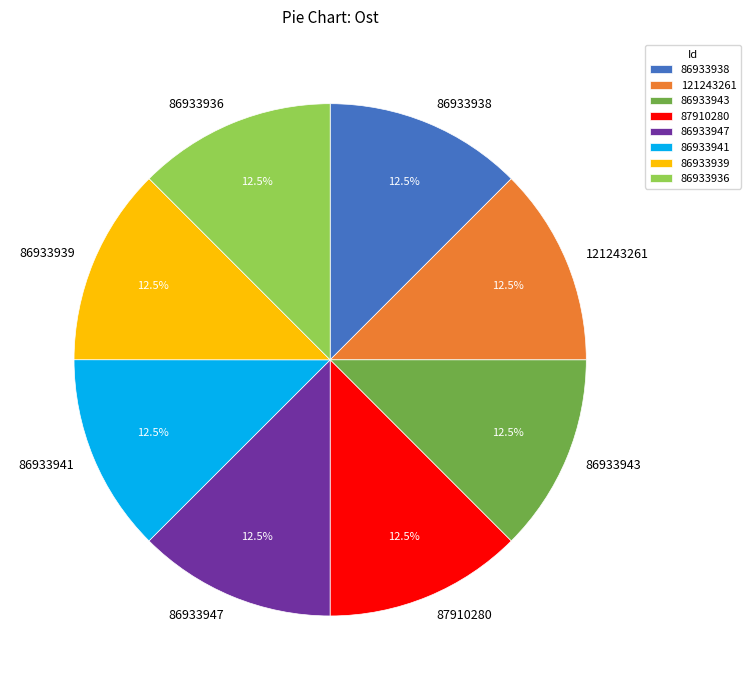

What percentage is NOT represented by 86933943?

87.5%